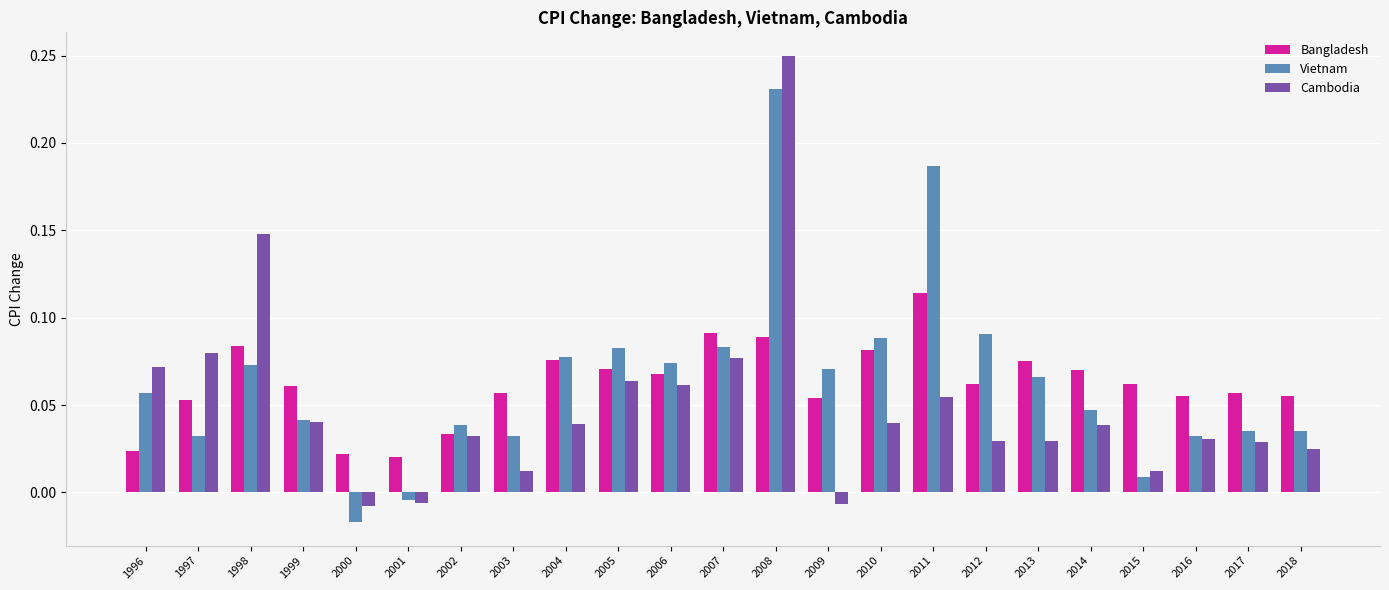

Count the number of categories in the chart.

23